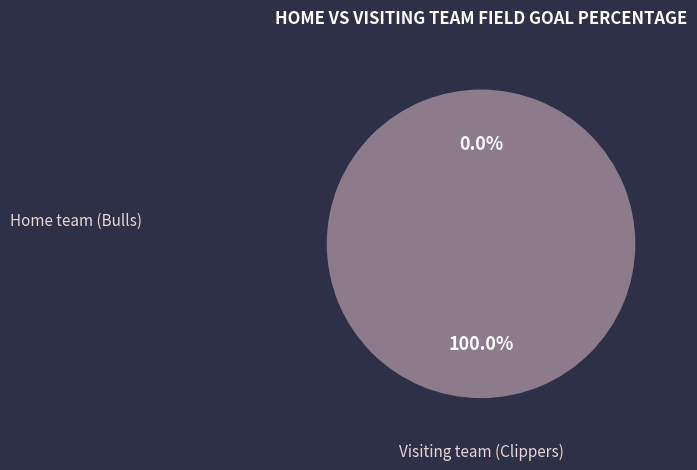

True or false: Visiting team (Clippers) accounts for 13% of the total.

False